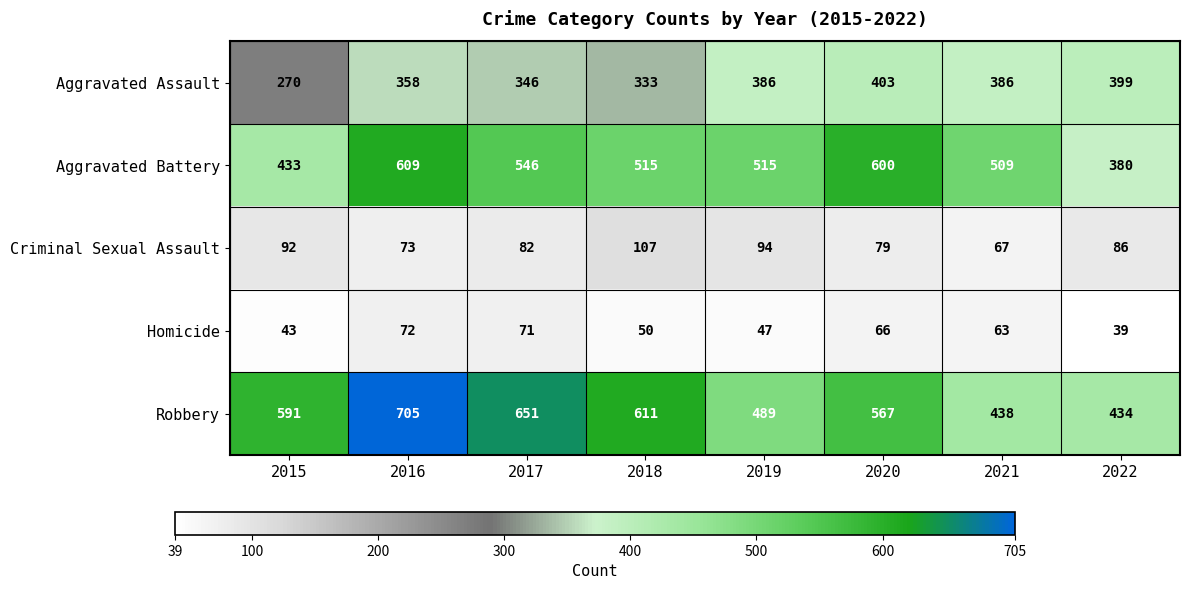

How many data points in Aggravated Assault are less than 386?

4